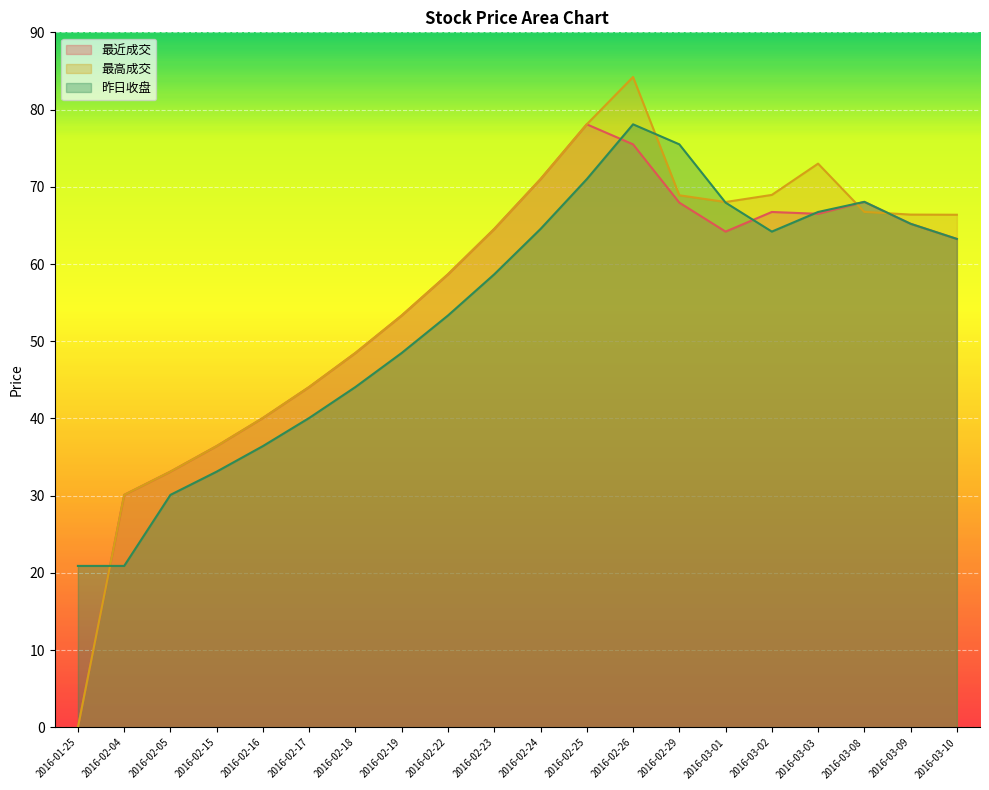

At which category is the sum across all series the highest?

2016-02-26